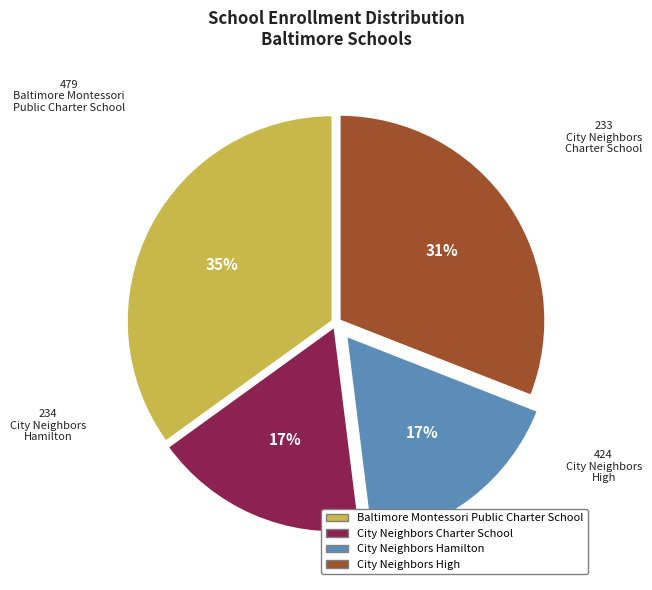

To the nearest percent, what is the difference between the largest and smallest slice percentages?

18%